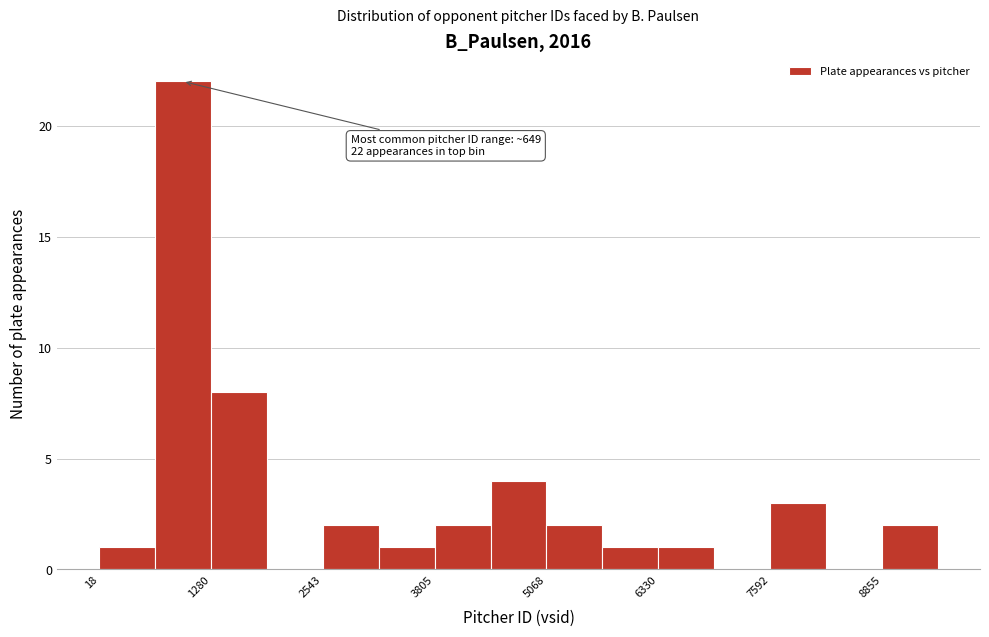

Read against the x-axis, roughly where is the centre of the tallest bar?

1000